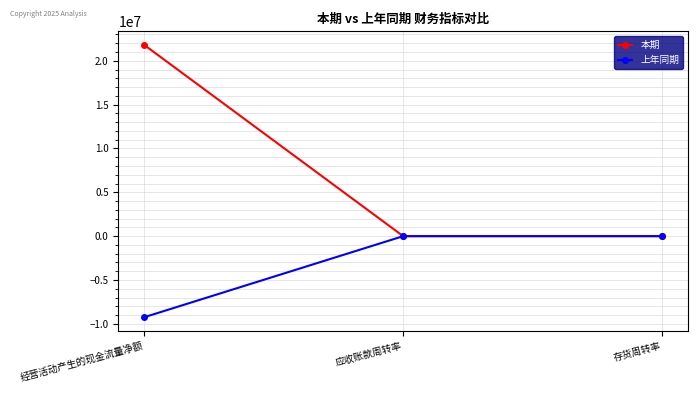

How many lines are shown in the chart?

2